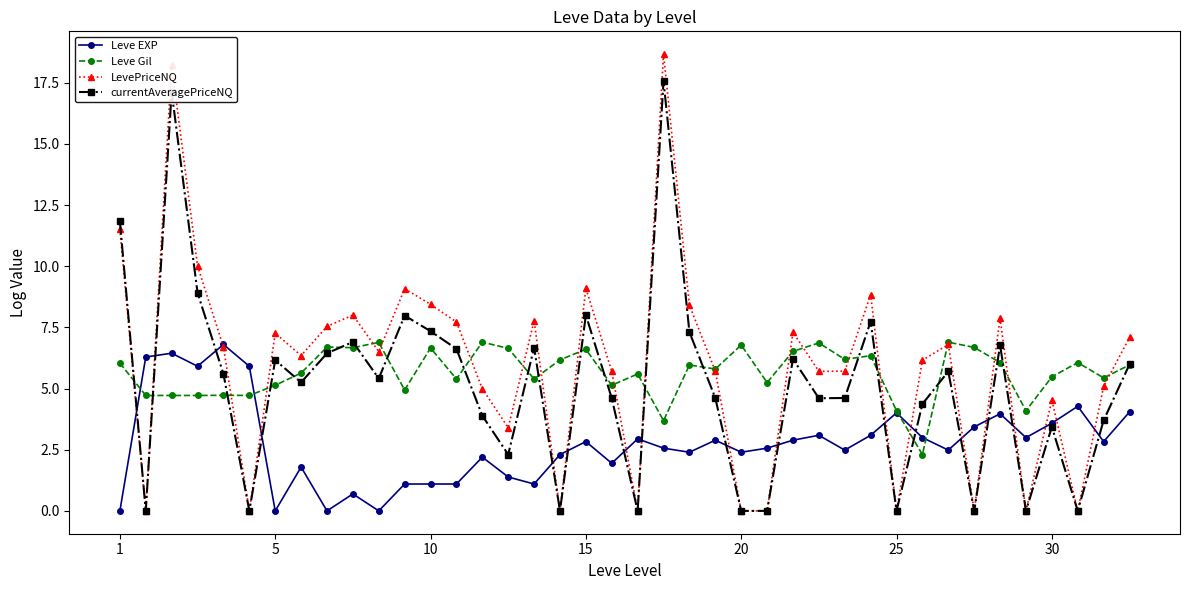

True or false: currentAveragePriceNQ has more than 0 points higher than both neighbors.

True